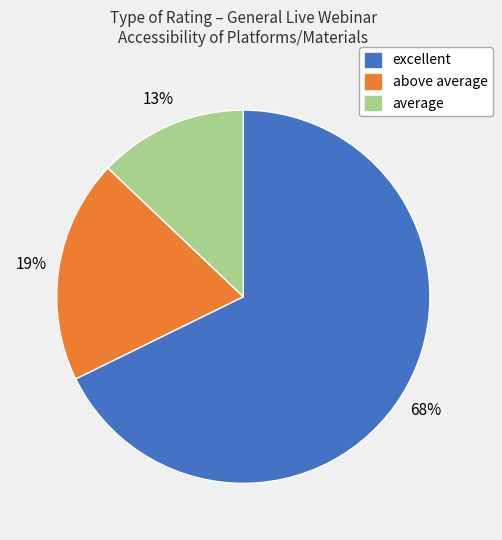

Is there a majority slice in this chart?

Yes